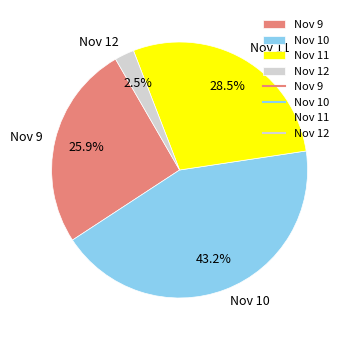

Combined, do Nov 11 and Nov 10 account for over 50%?

Yes